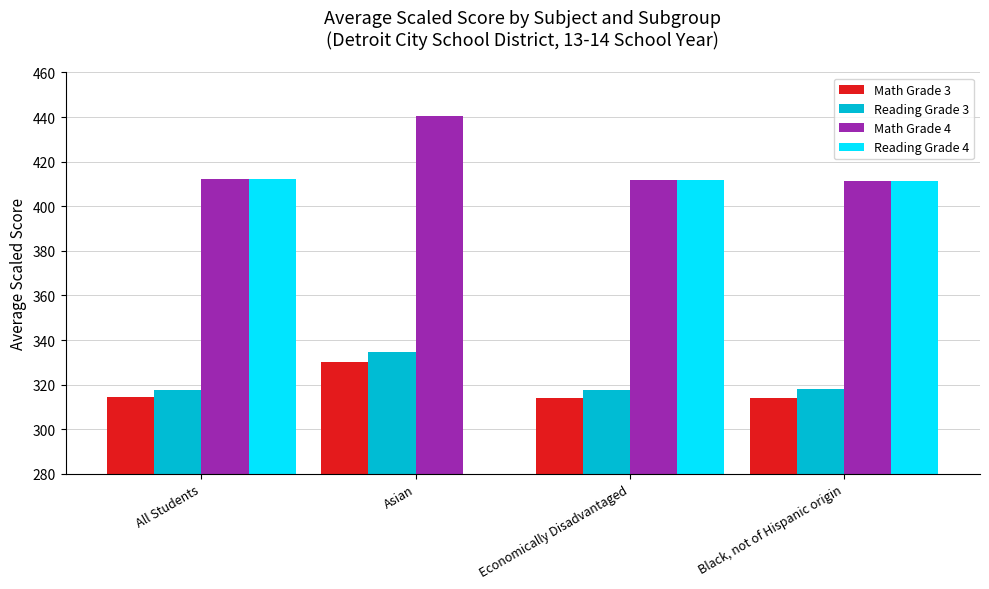

What is the highest value of the Math Grade 3 series?

330.0